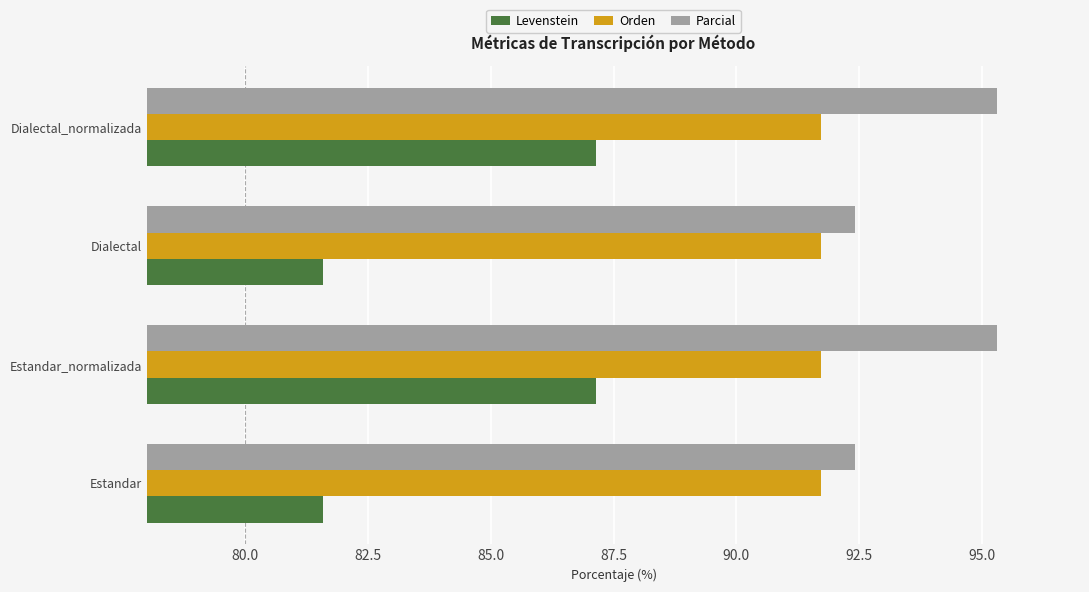

At how many categories does at least one series exceed 90?

4